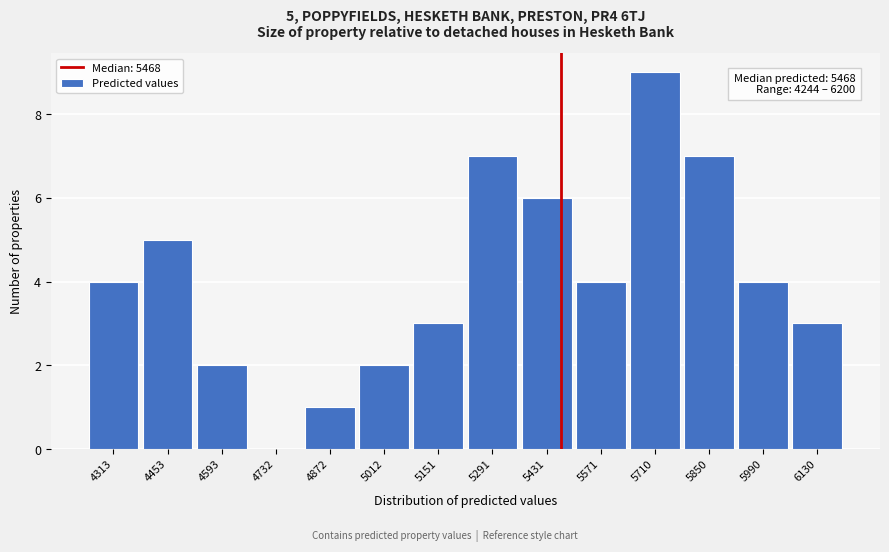

Over which range of the x-axis is the bar tallest?

5640 to 5780